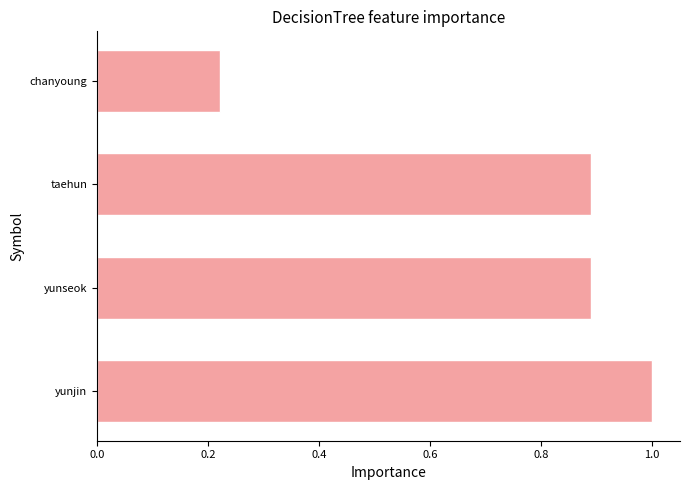

What is the sum of all values?

3.0